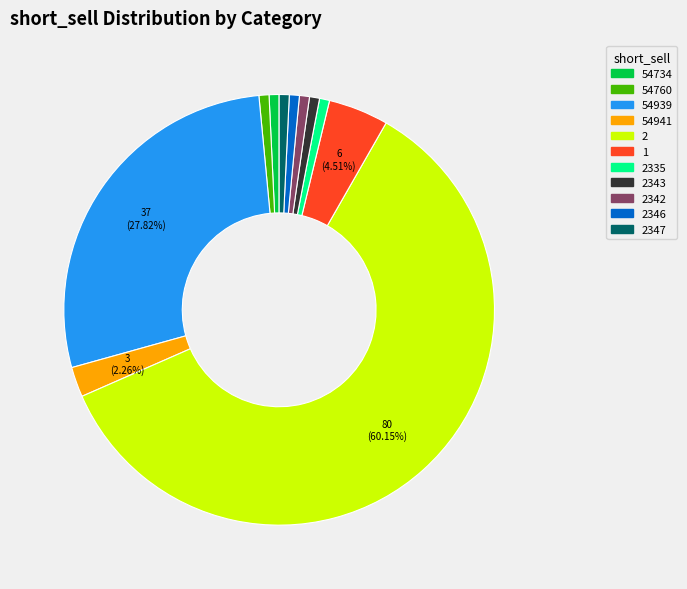

Does any single category account for the majority?

Yes